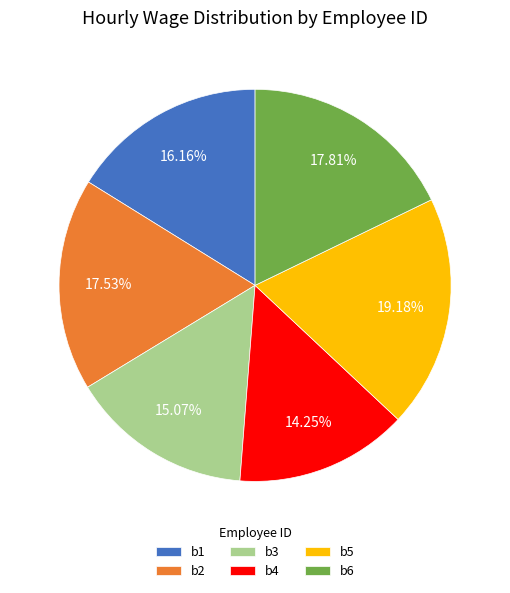

Which has a higher value, b1 or b5?

b5